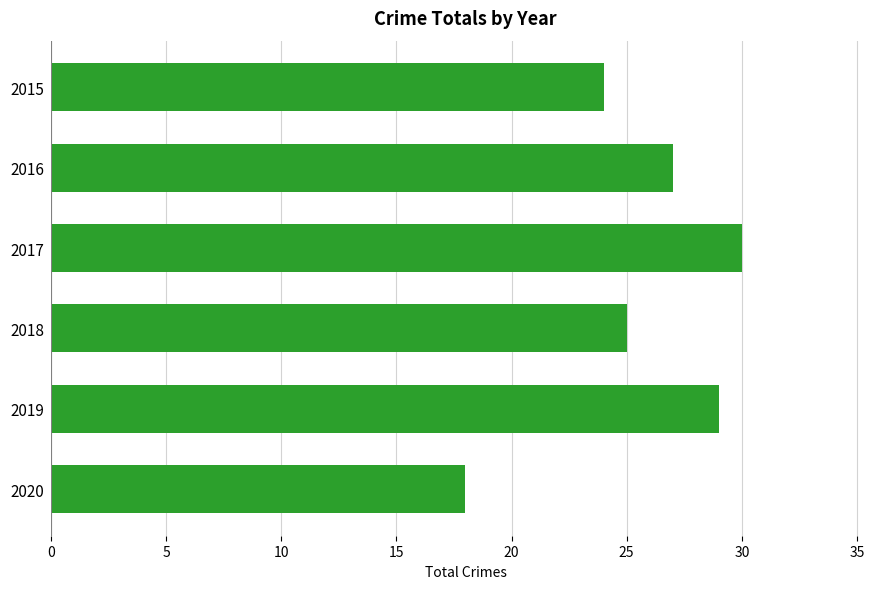

List the labels in order of value, largest first.

2017, 2019, 2016, 2018, 2015, 2020